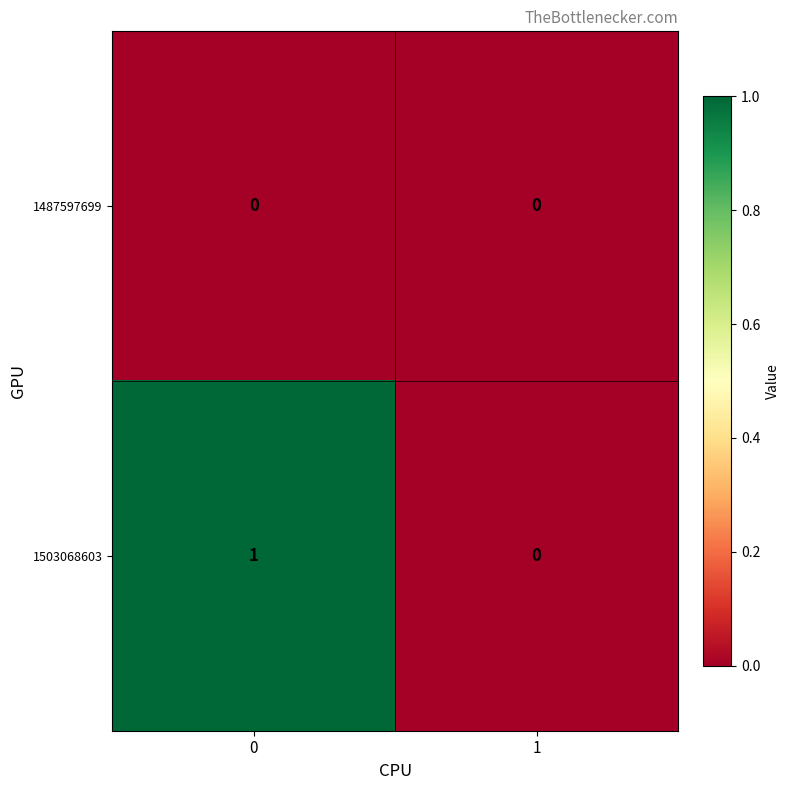

The 1487597699 series shows 0 at 0. True or false?

True